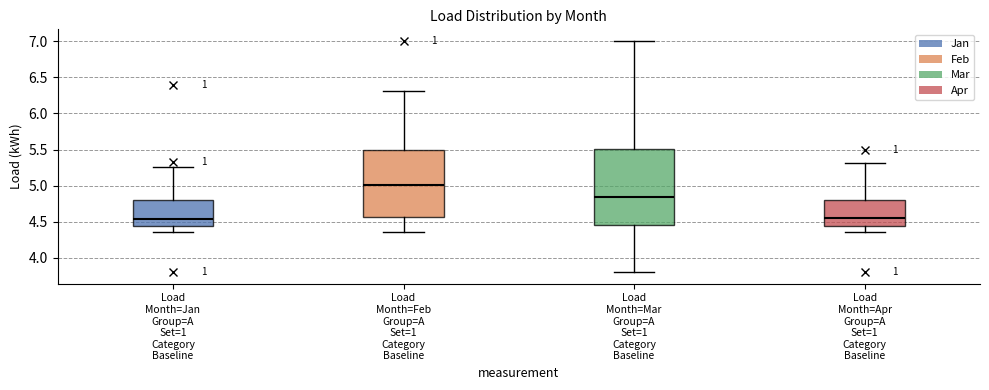

Which box is the tallest, from its lower edge to its upper edge?

Load Month=Mar Group=A Set=1 Category Baseline